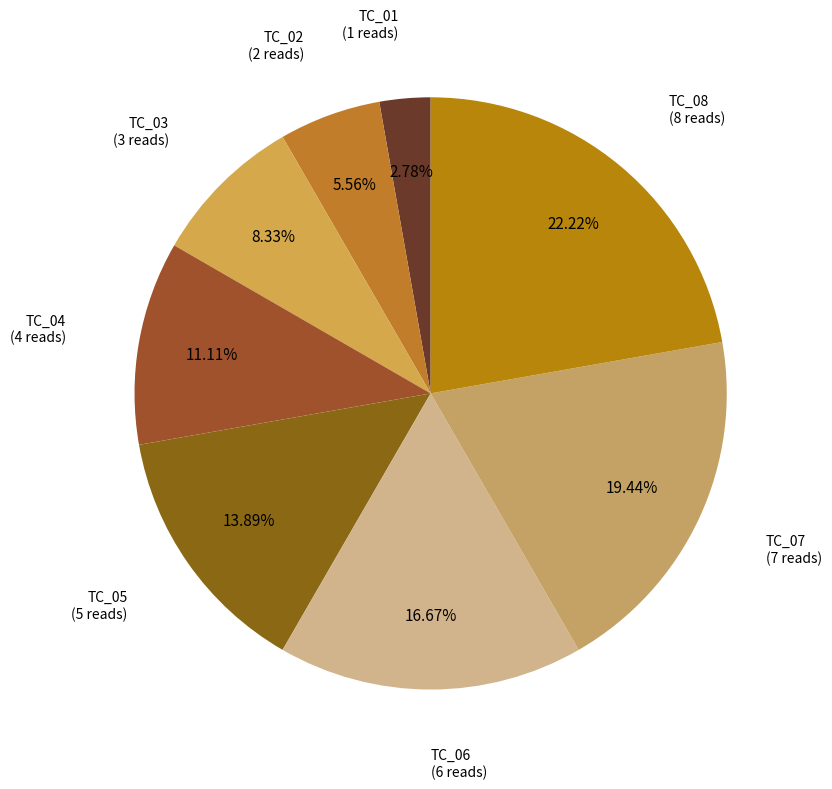

How many segments does this pie chart have?

8